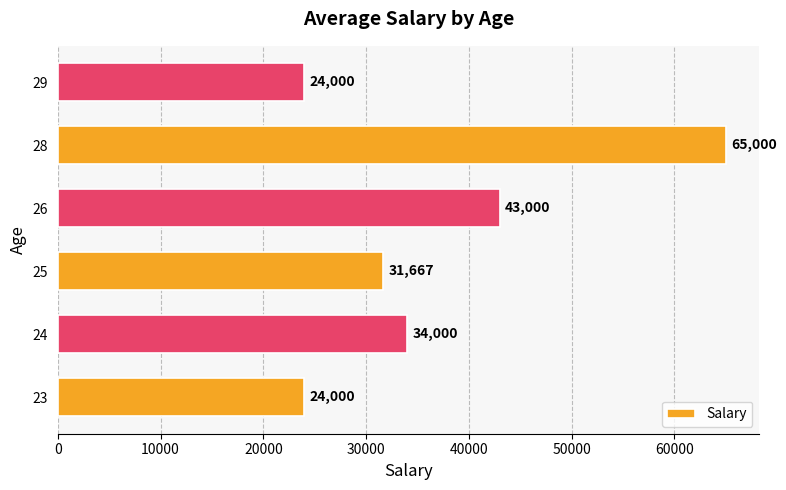

Reading top to bottom, extract all data points from this chart.

24000	65000	43000	31667	34000	24000